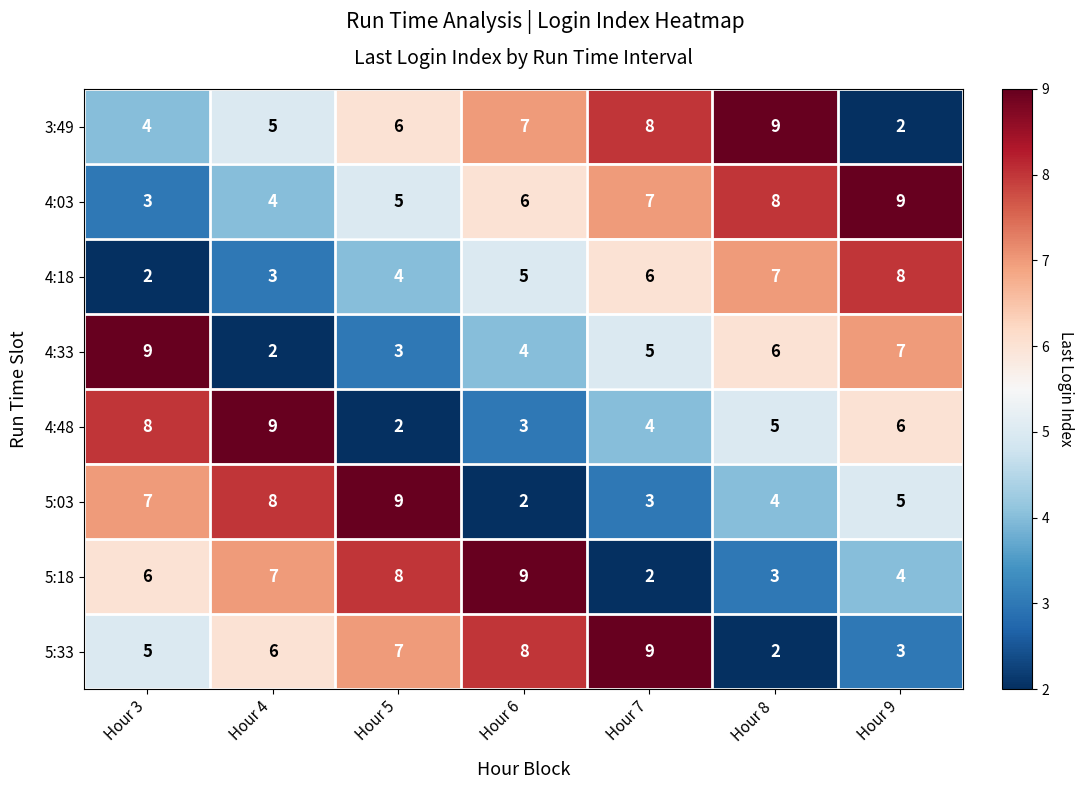

What is the average value of the 4:48 series?

5